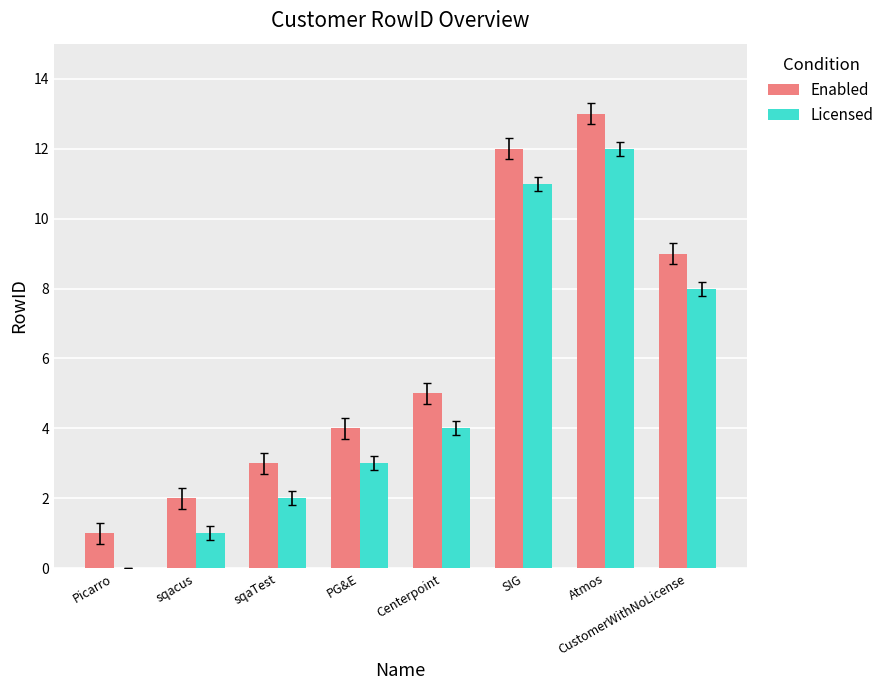

Is the value of Enabled at Centerpoint greater than the value of Licensed at Centerpoint?

Yes